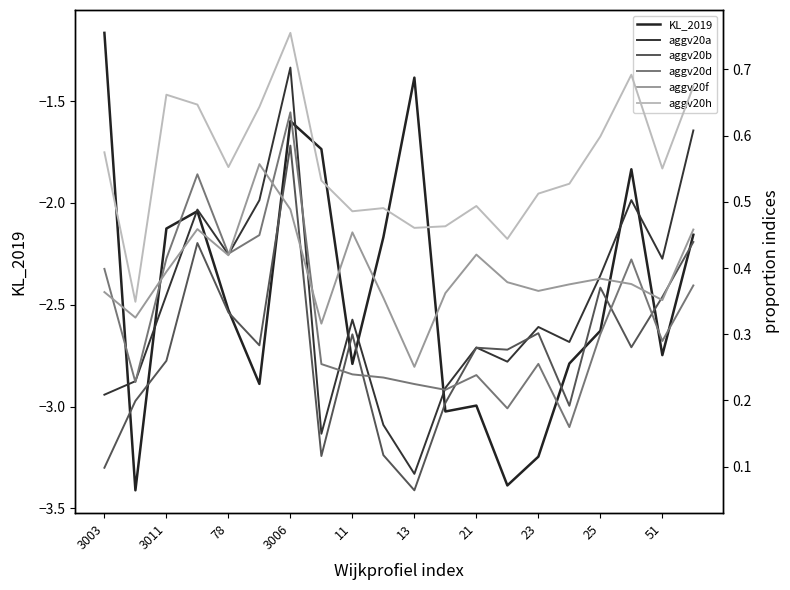

Is it true that KL_2019 equals -2.8 at 11?

True